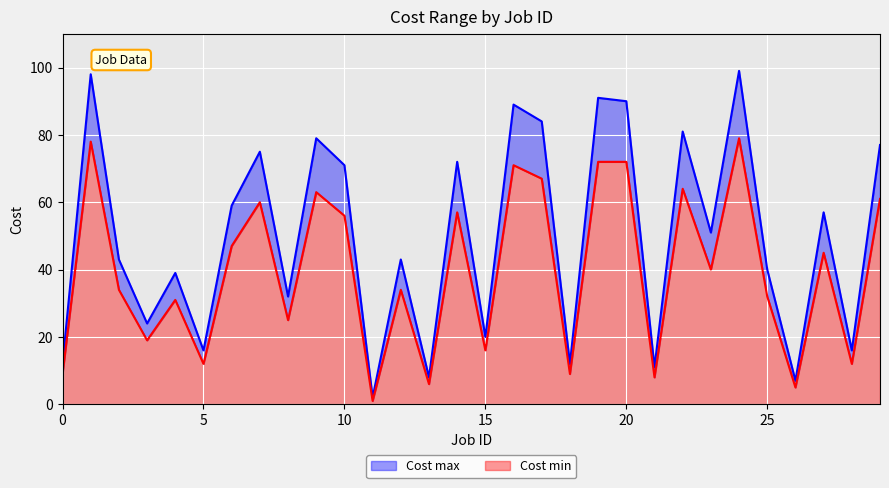

At which category does Cost min reach its first local valley?

3